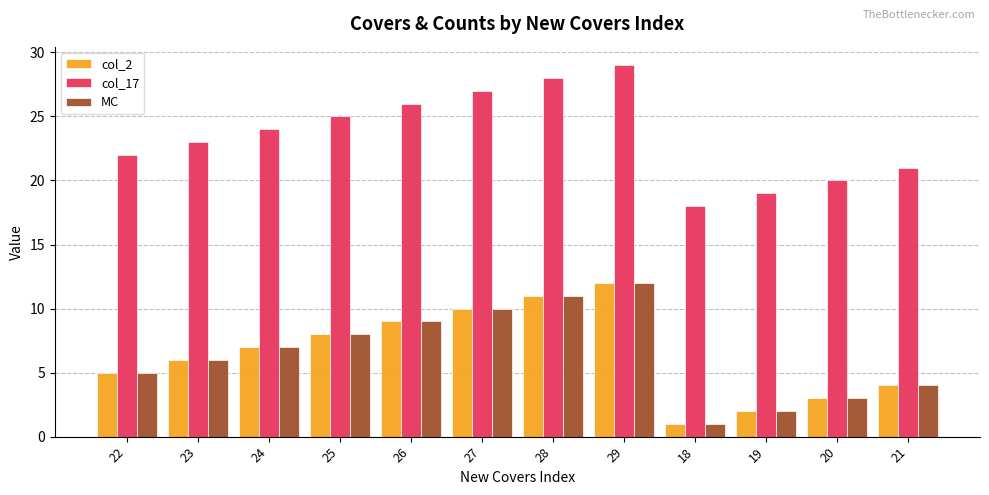

At how many categories does at least one series exceed 15?

12